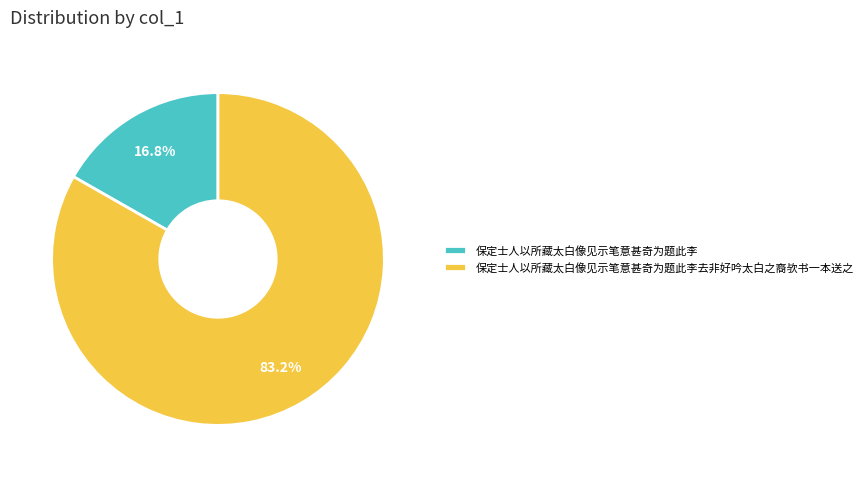

To the nearest percent, what percentage of the pie is 保定士人以所藏太白像见示笔意甚奇为题此李去非好吟太白之裔欤书一本送之?

83%